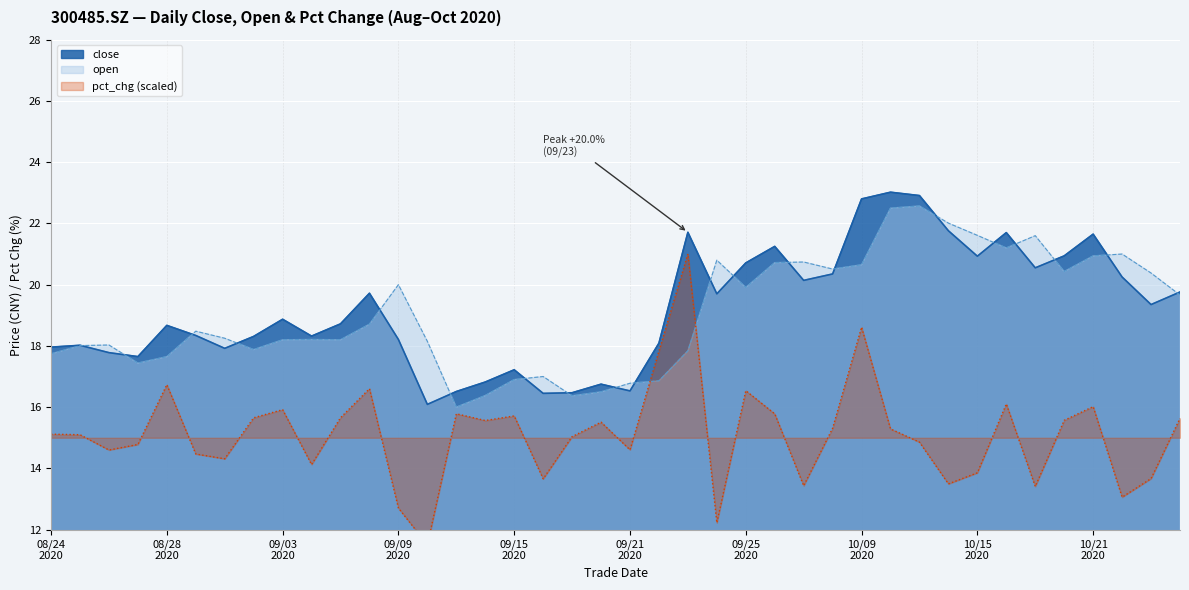

How many lines are shown in the chart?

3